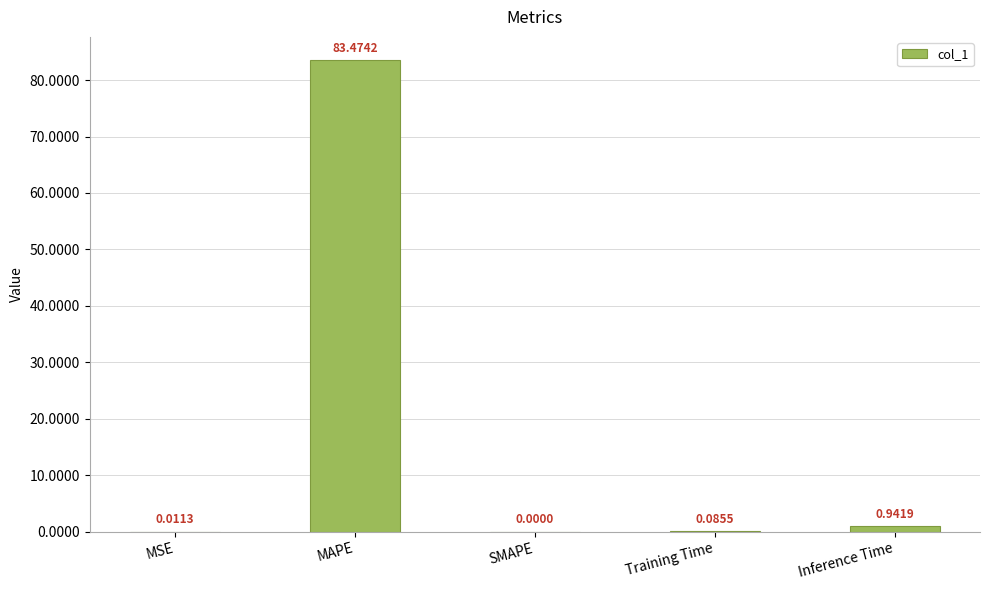

How many values are above zero?

4